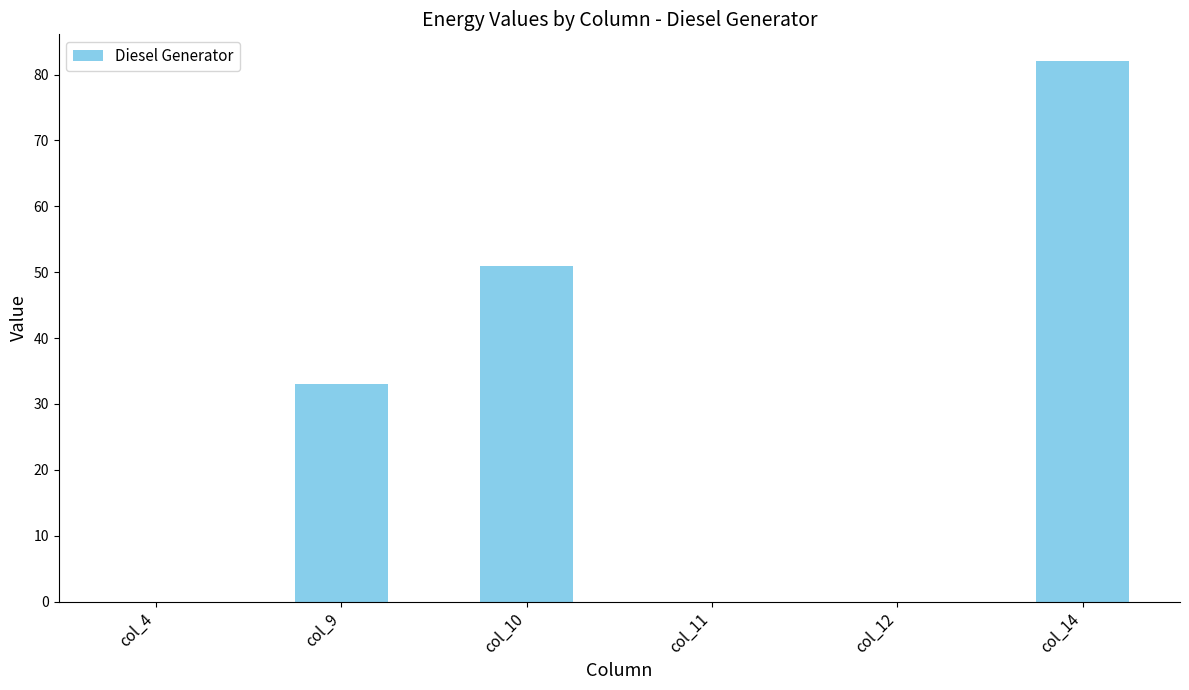

What is the change in value from col_4 to col_9?

+33.0